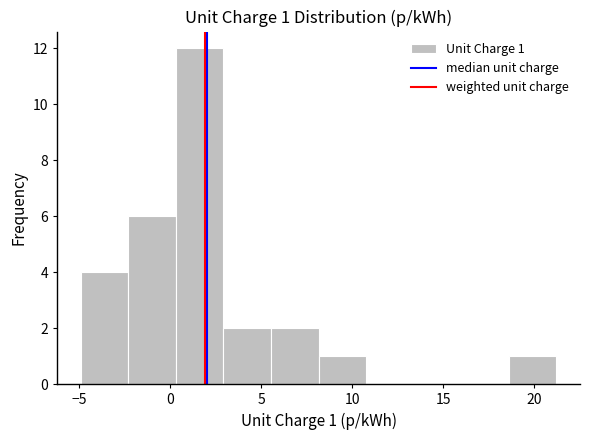

Over which range of the x-axis is the bar tallest?

0.5 to 3.0